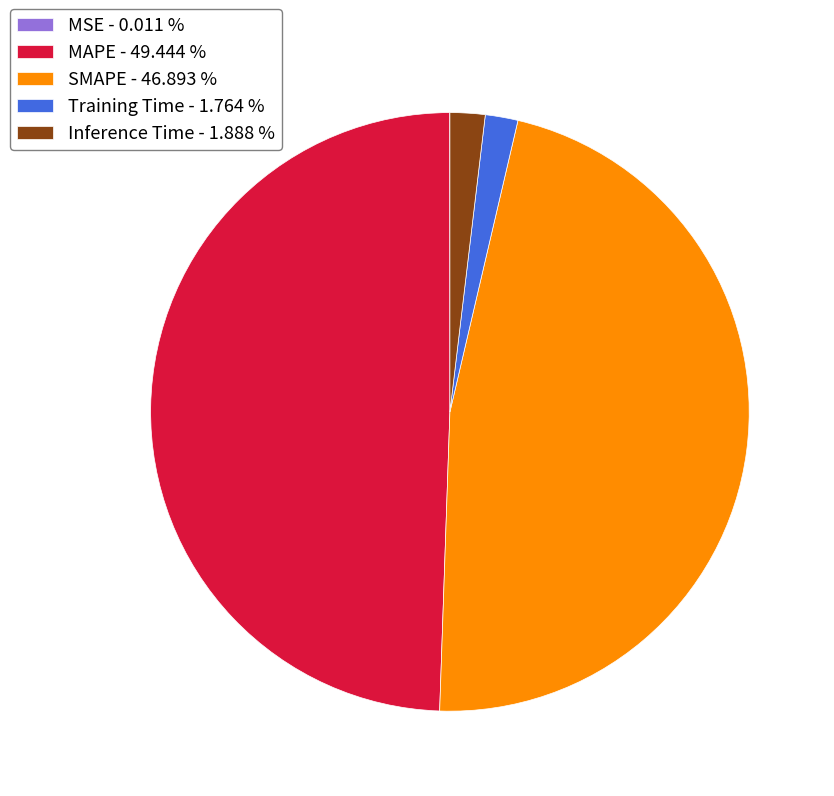

Is it true that Inference Time is 10% of the pie?

False